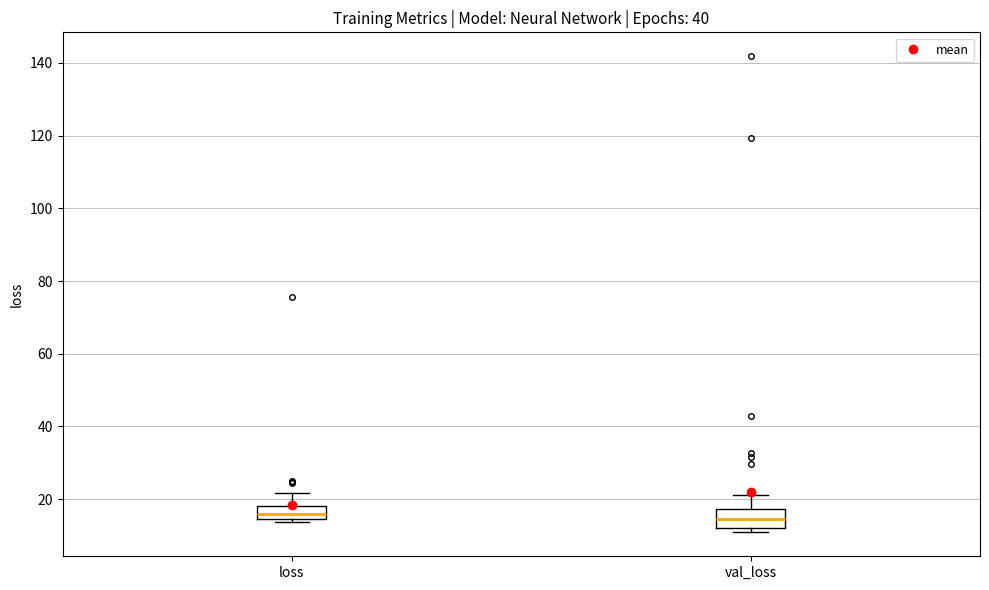

Where is the lower edge of the box for loss on the y-axis? The values are not printed on the chart, so give them approximately, as read against the axis.

14